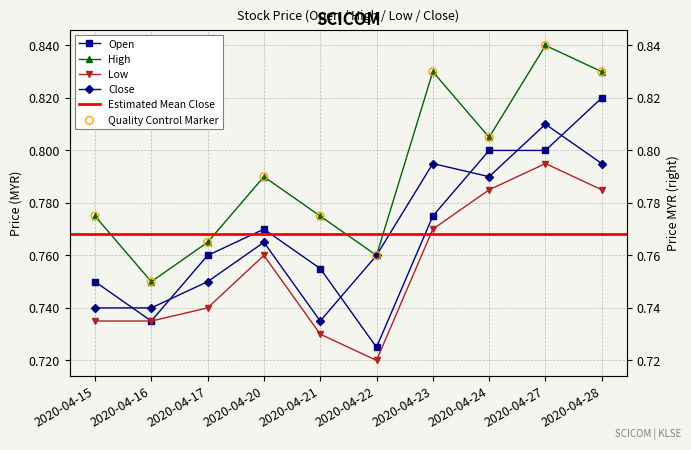

At how many categories does at least one series exceed 0?

10